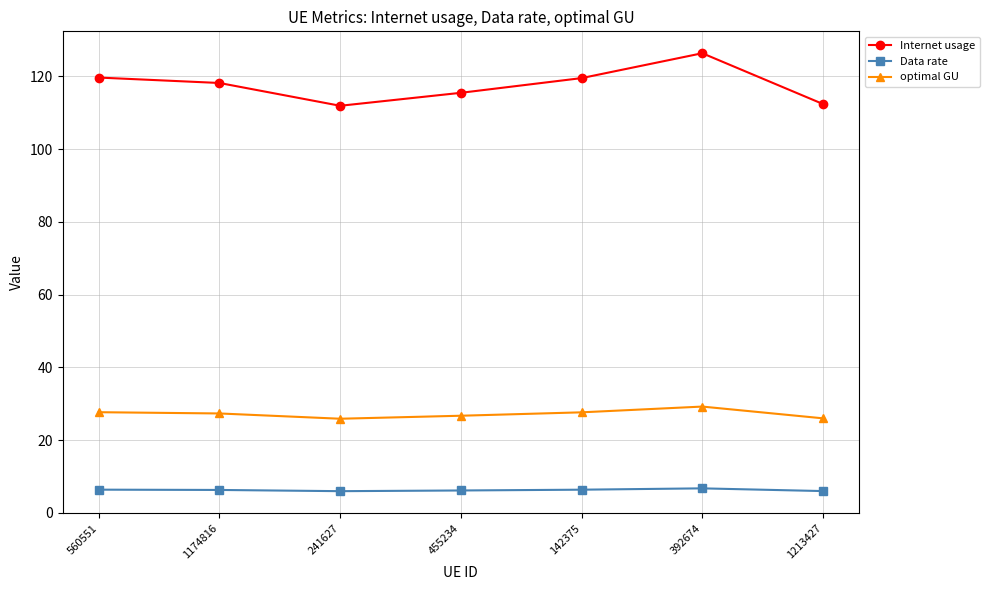

How many lines are shown in the chart?

3